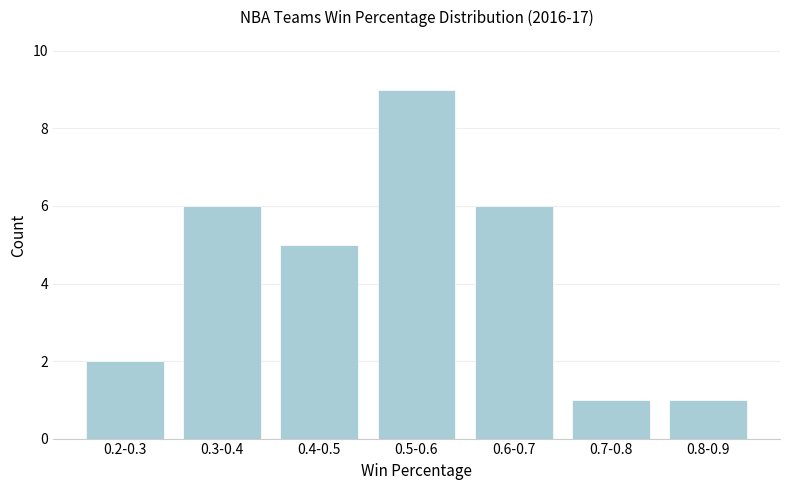

Reading left to right, transcribe all the data shown in this chart.

0.2-0.3=2	0.3-0.4=6	0.4-0.5=5	0.5-0.6=9	0.6-0.7=6	0.7-0.8=1	0.8-0.9=1